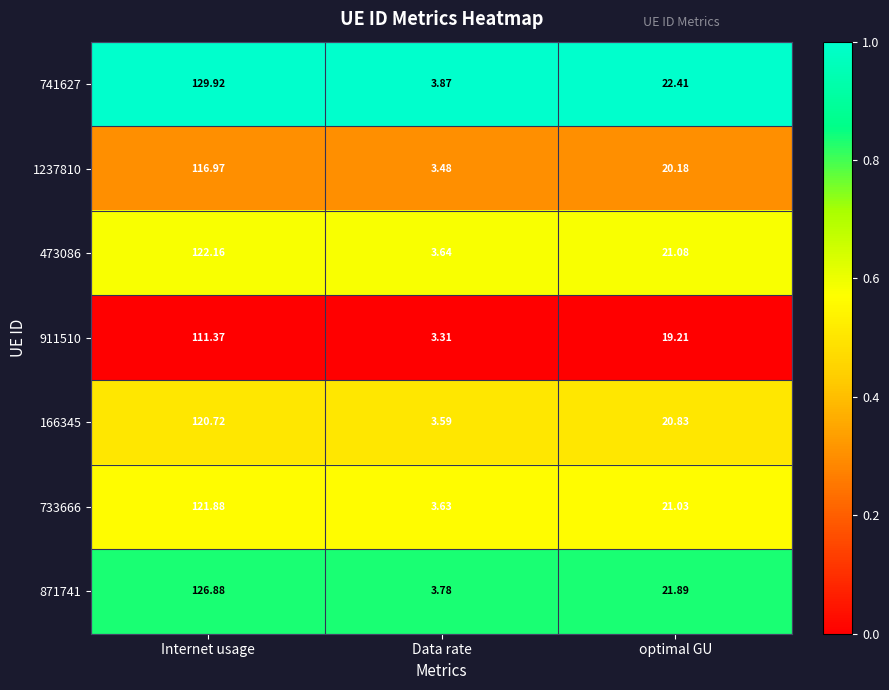

Is the value of 741627 at Internet usage greater than the value of 733666 at Internet usage?

Yes